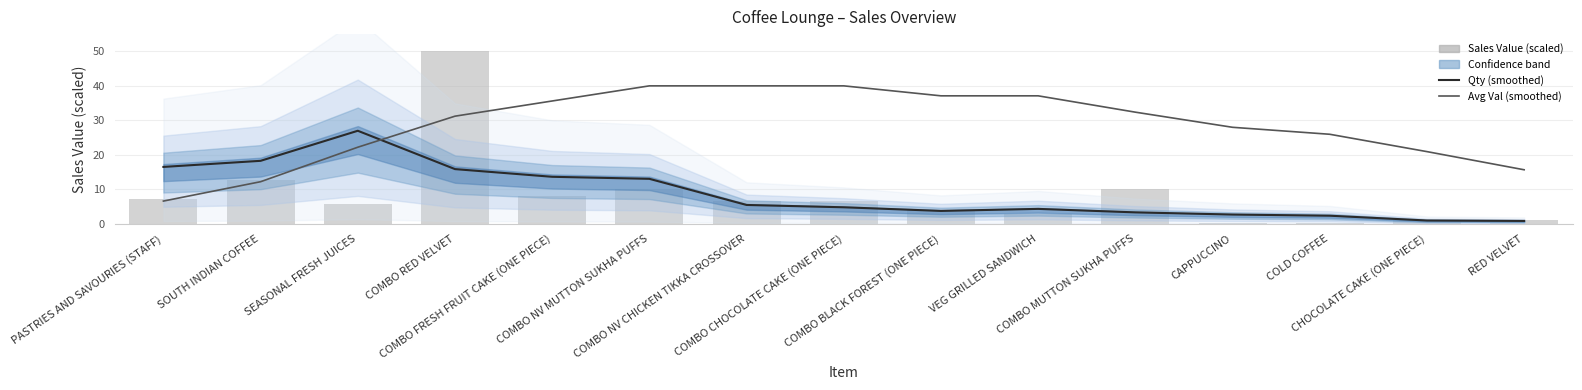

What is the maximum value for Sales Value (scaled)?

50.0